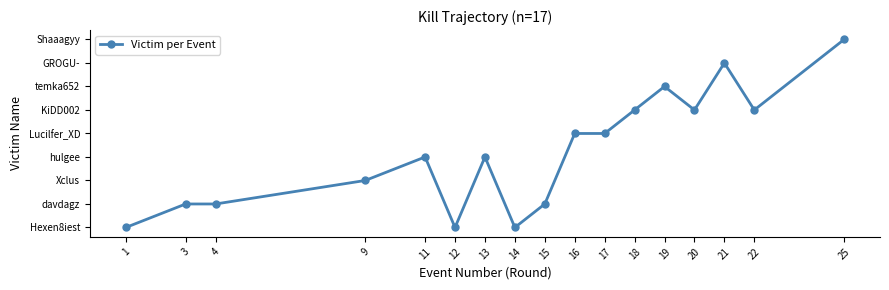

What is the average value?

3